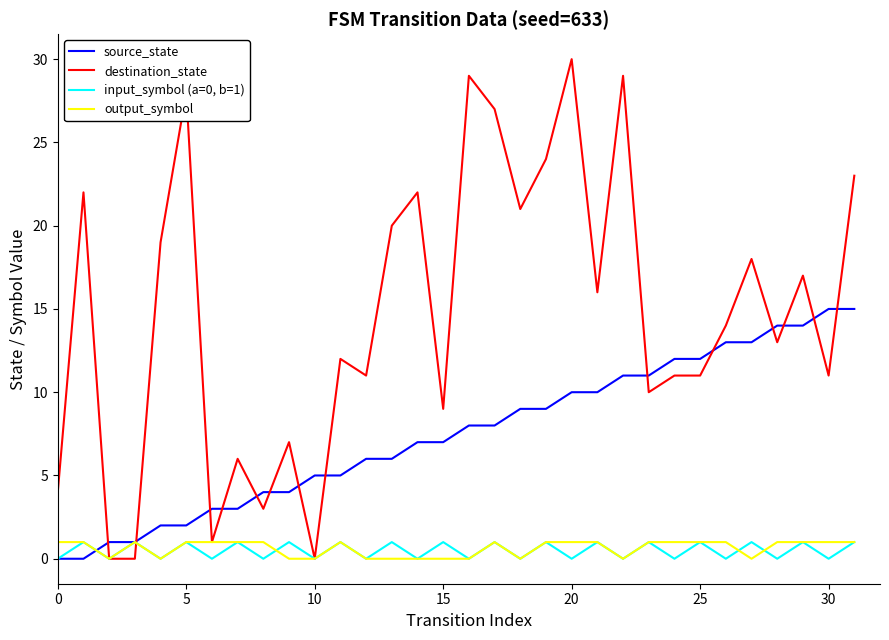

After their last crossing, which series has the higher values: output_symbol or destination_state?

destination_state